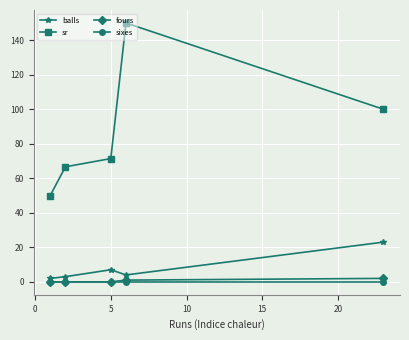

What is the maximum value for fours?

2.0